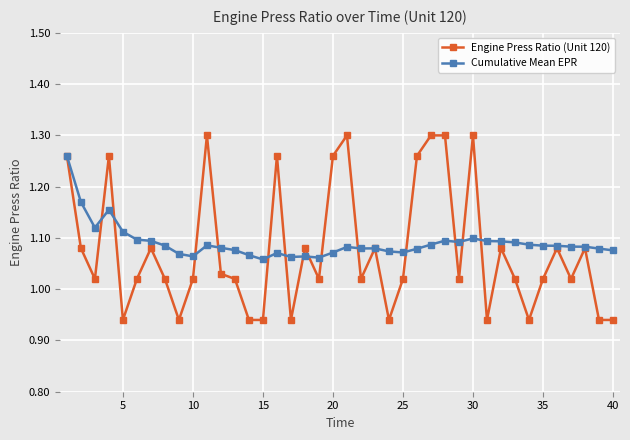

Which series has the widest spread of values?

Engine Press Ratio (Unit 120)